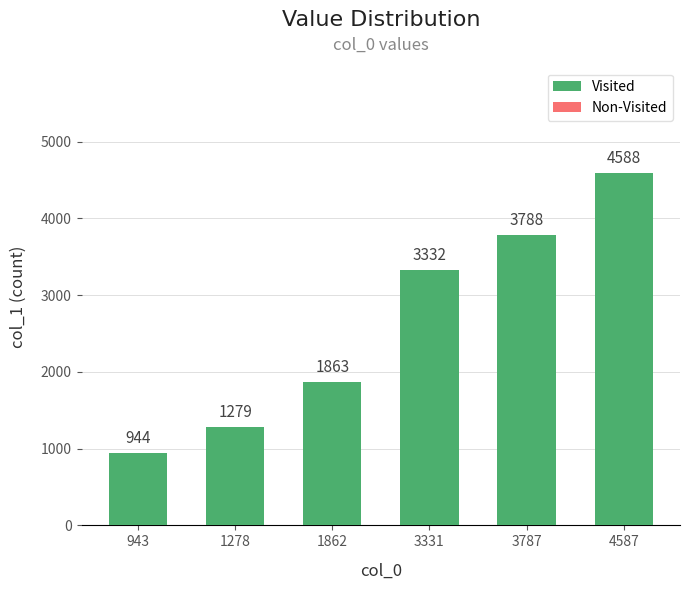

At which category is the sum across all series the highest?

4587